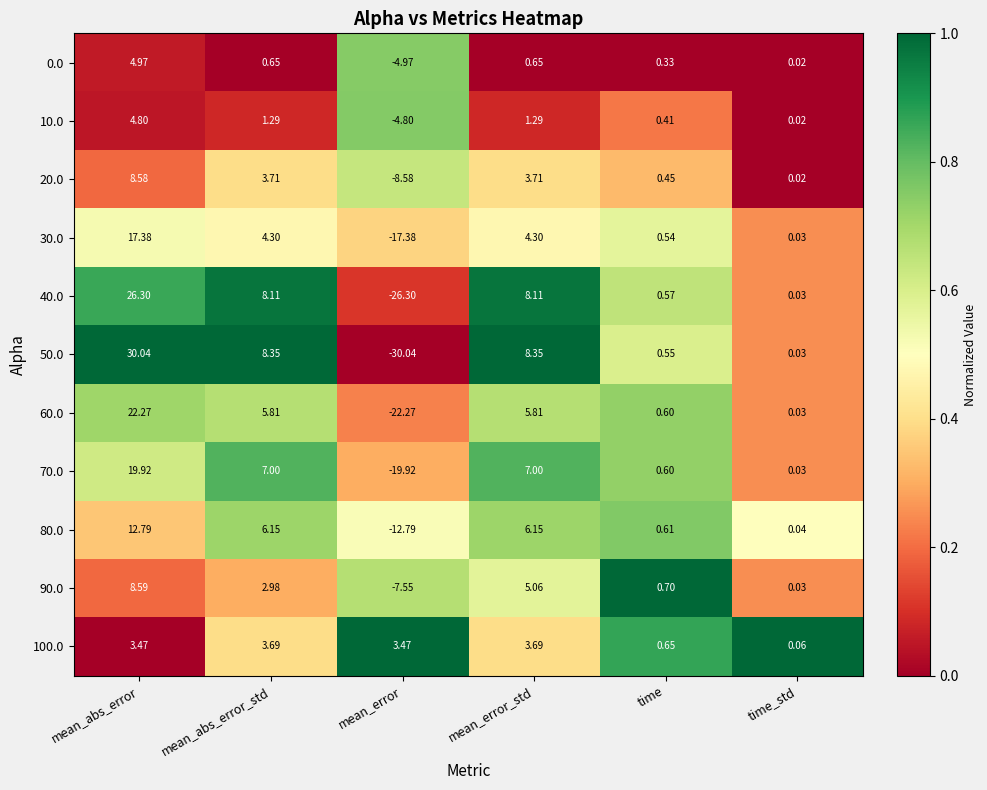

At which category is the sum across all series the highest?

mean_abs_error